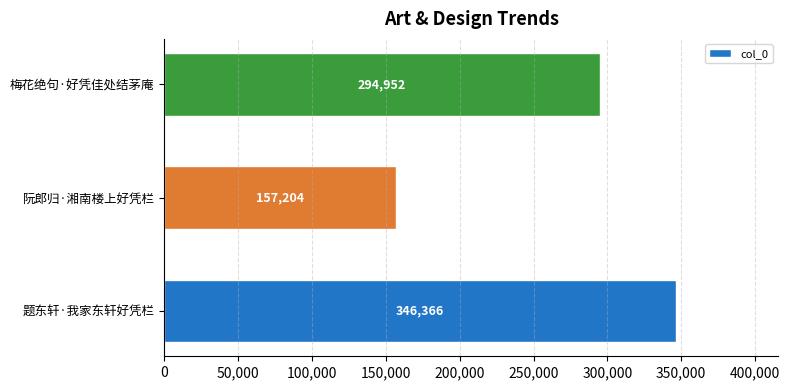

How many distinct data groups are displayed?

1